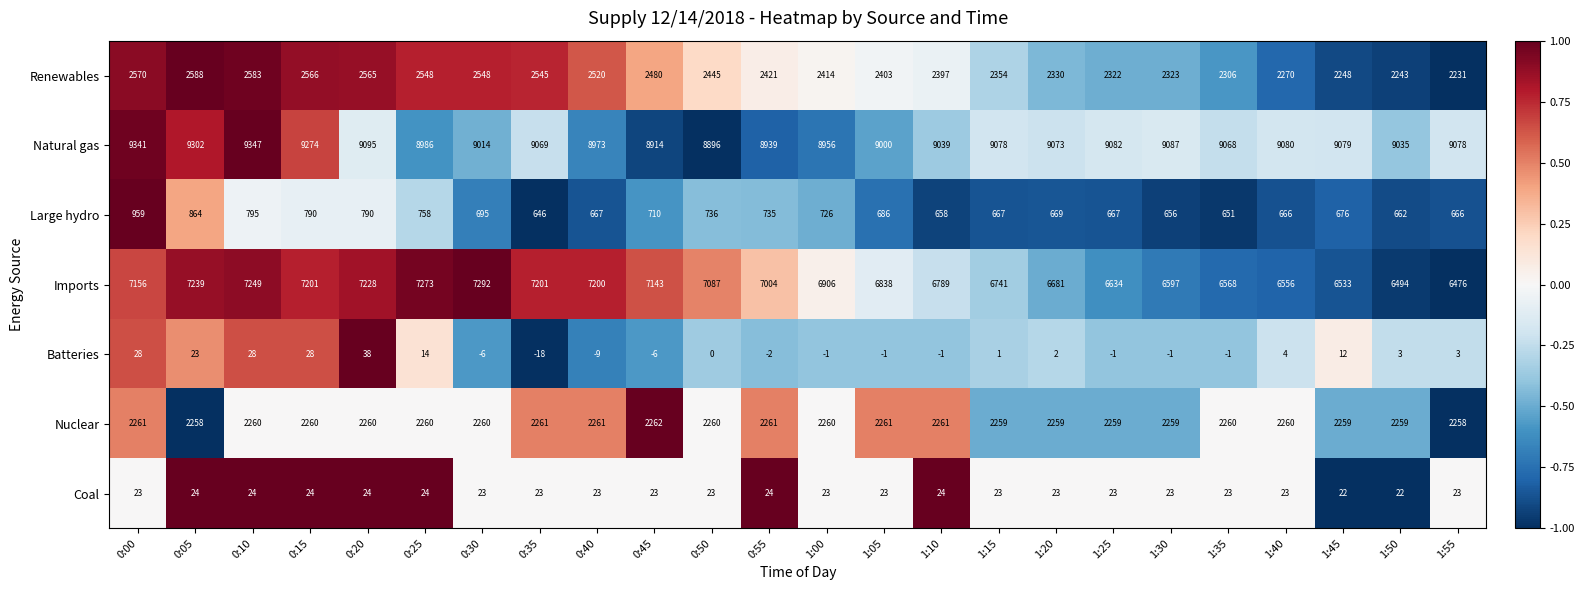

Which category has the lowest value in the Batteries series?

0:35